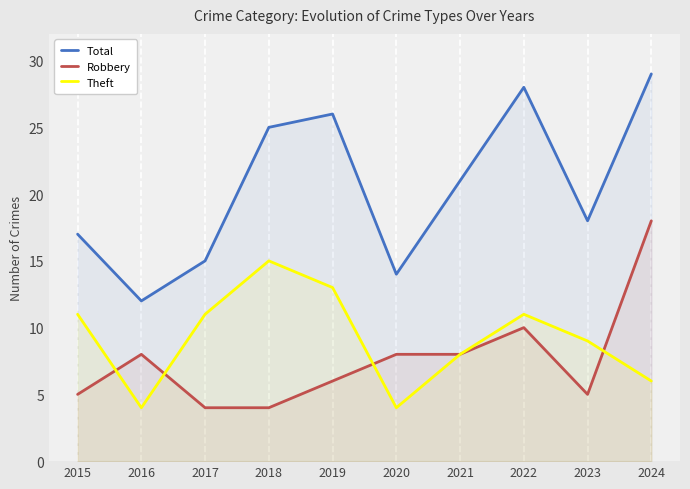

List the series in order of their peak value, lowest first.

Theft, Robbery, Total